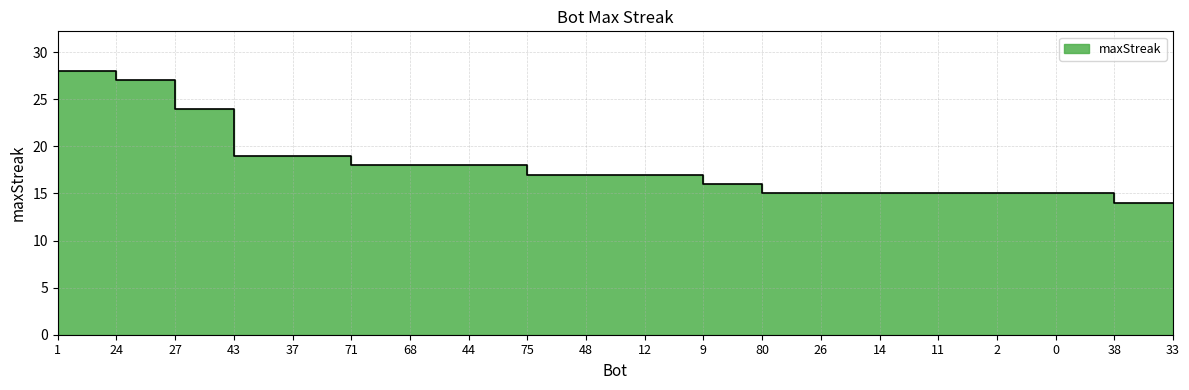

The value at 75 is 17. True or false?

True